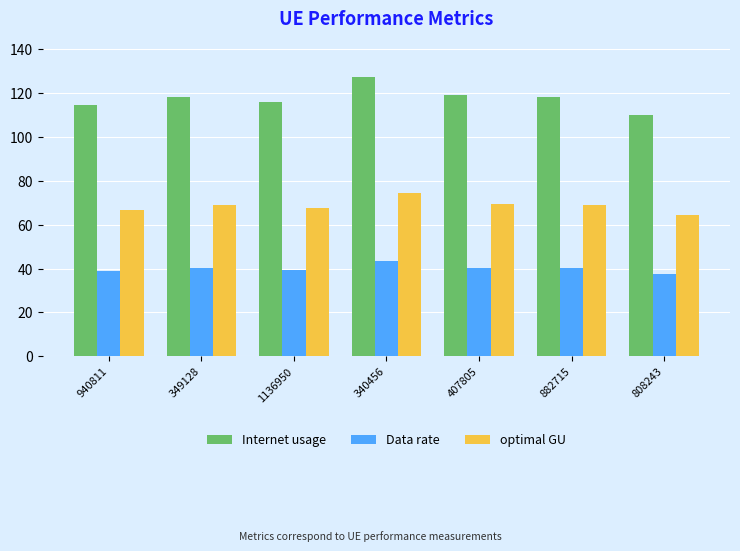

Which series has the largest range (max minus min)?

Internet usage